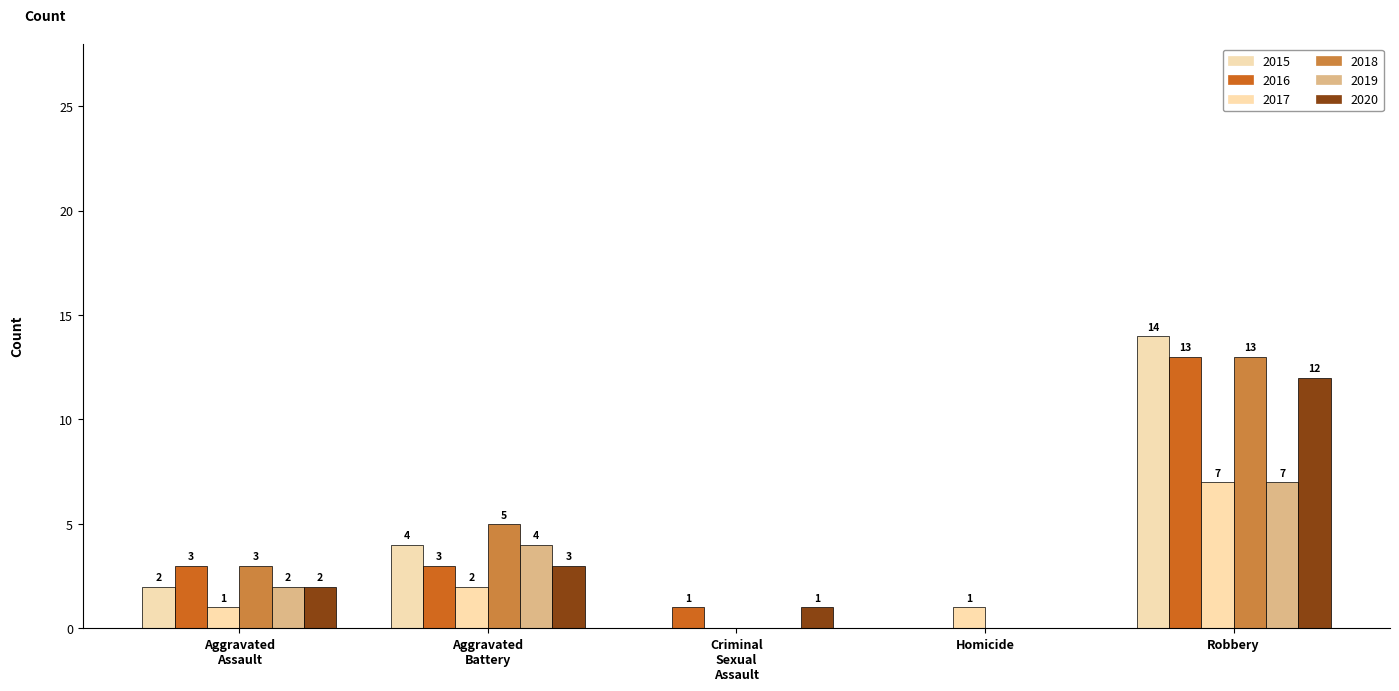

What is the total value across all series at Homicide?

1